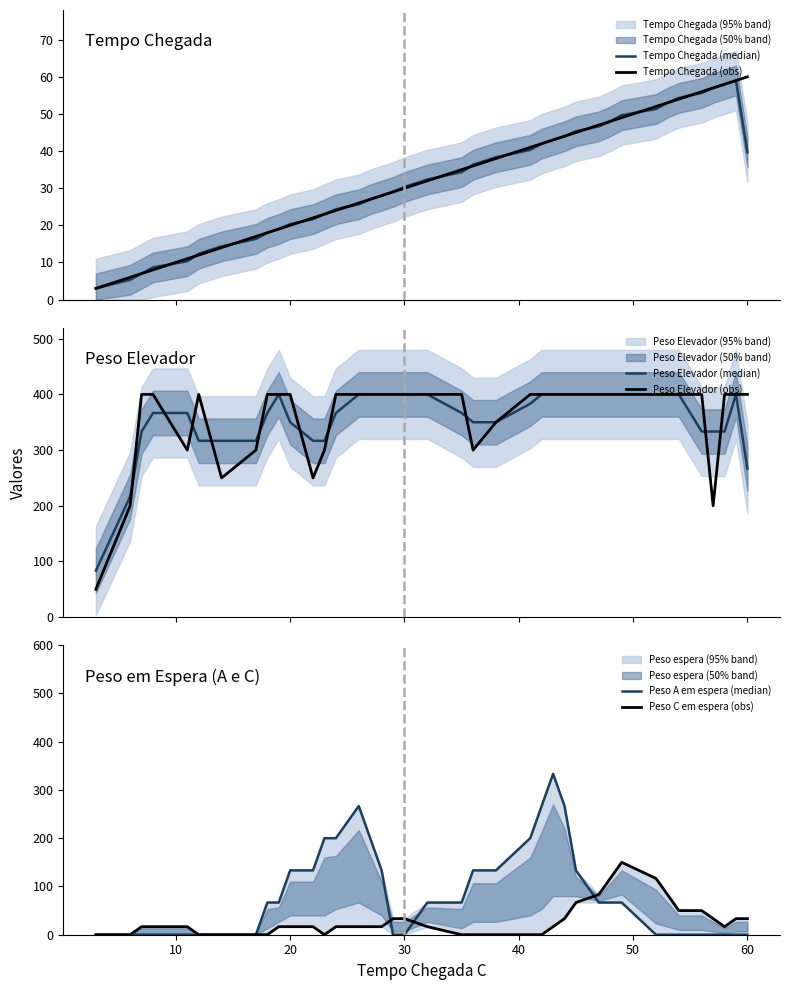

At how many categories does at least one series exceed 283?

37